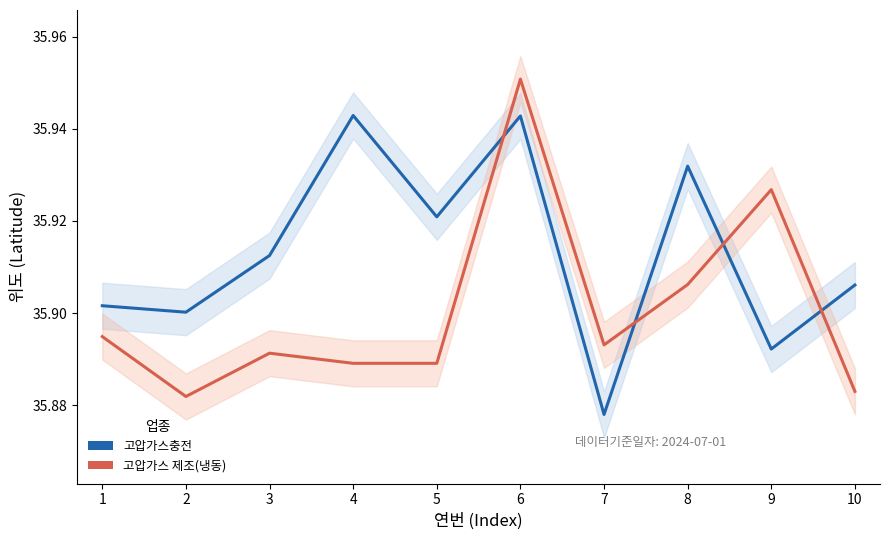

Count the number of data series in this chart.

2